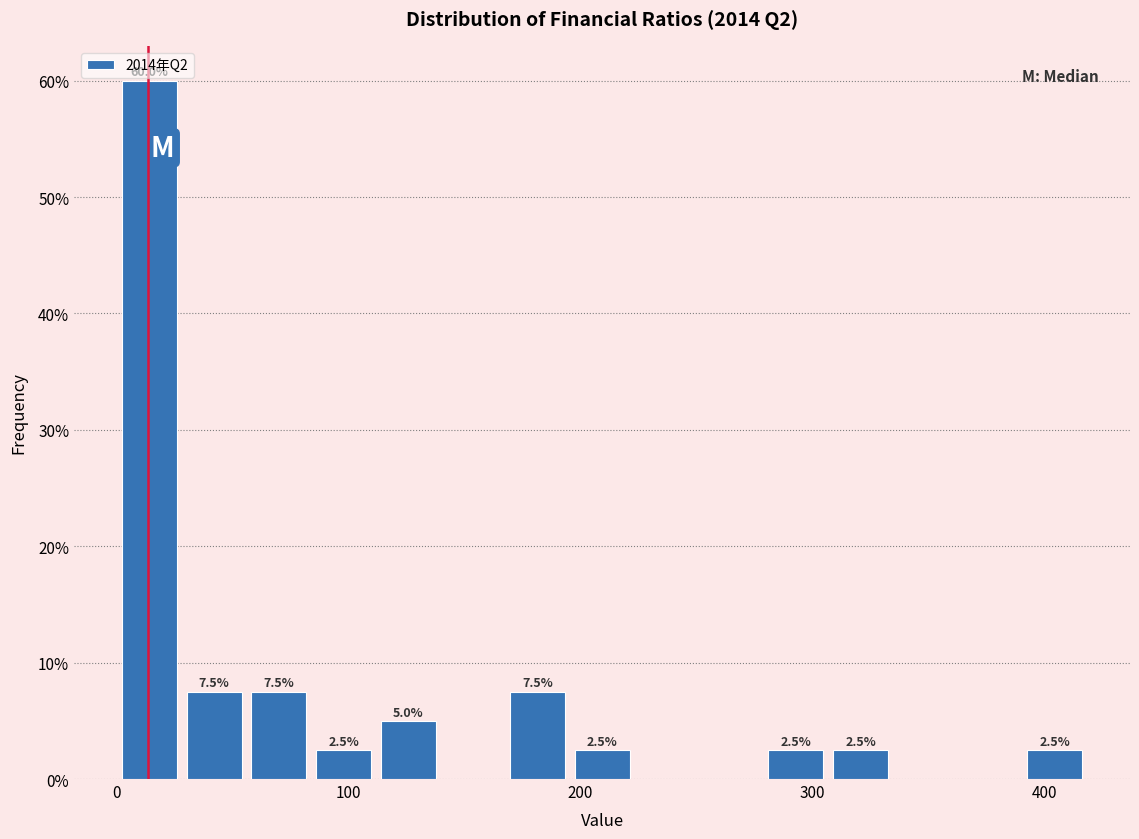

Read against the x-axis, roughly where is the centre of the tallest bar?

10